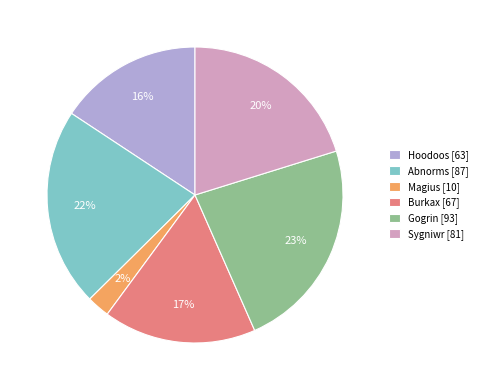

What percentage is the Sygniwr slice, to the nearest percent?

20%